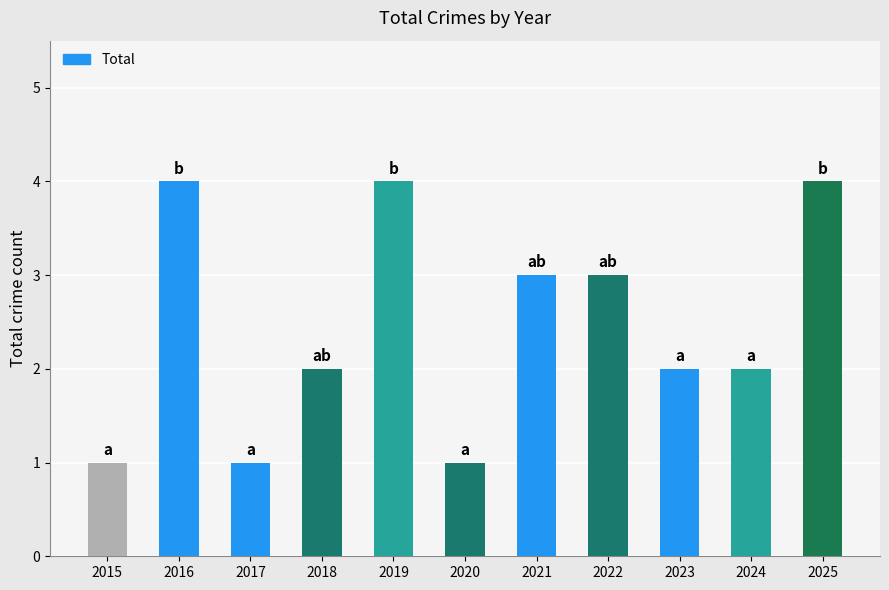

Is it true that the value at 2022 is 3?

True